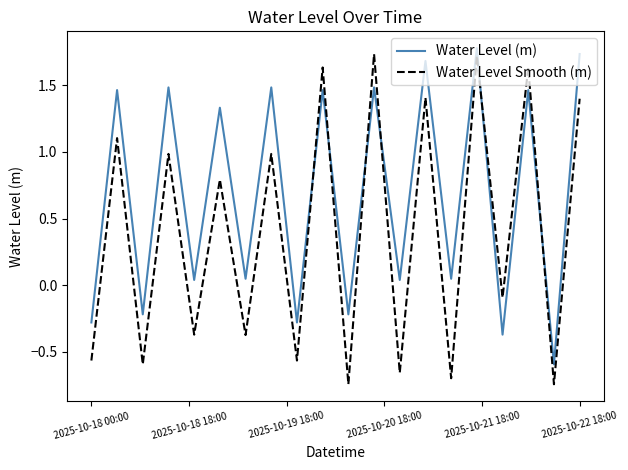

Rank the series by their average value, from lowest to highest.

Water Level Smooth (m), Water Level (m)